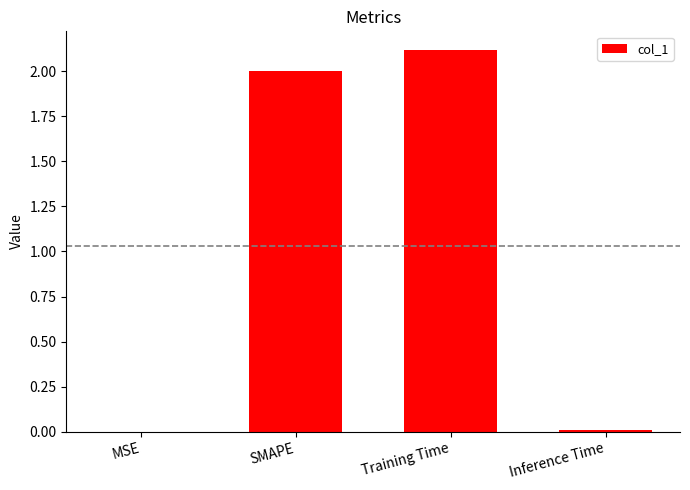

Which has a higher value, SMAPE or Inference Time?

SMAPE